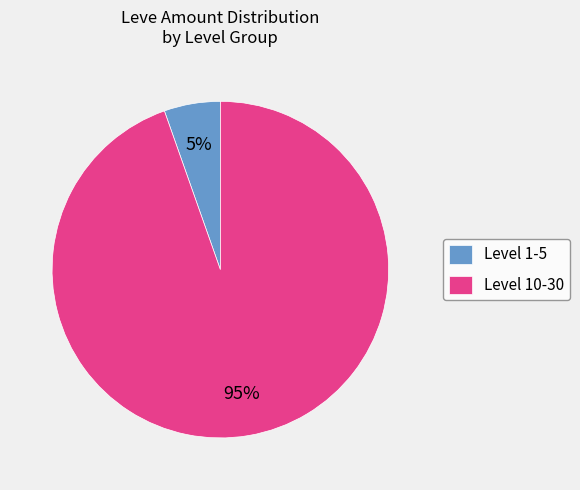

Is there any slice that represents more than half of the pie?

Yes